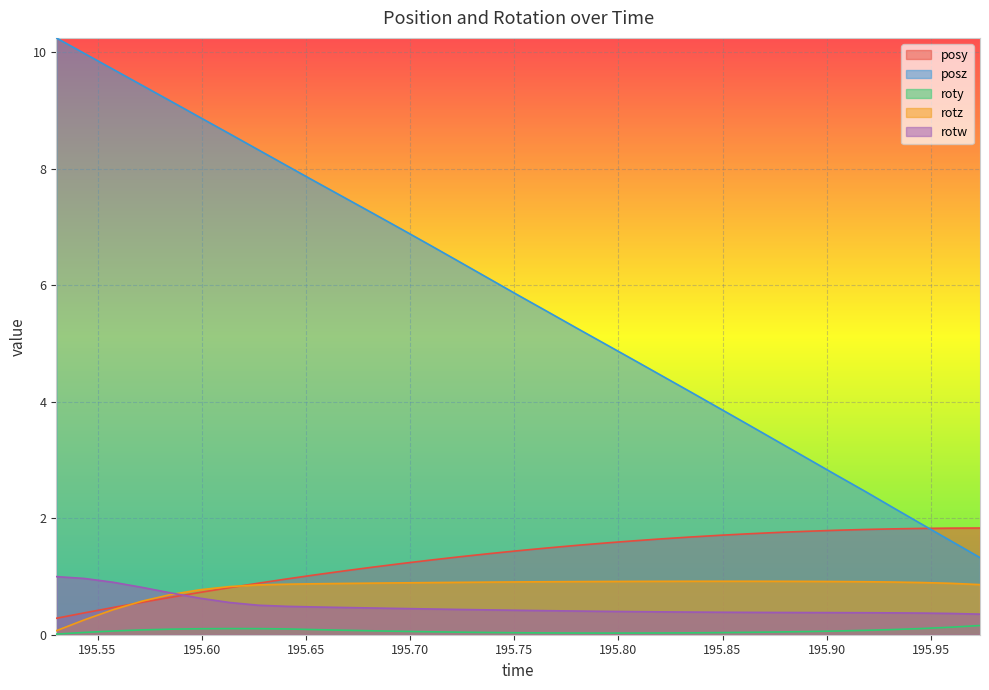

How many data points does each series have?

33